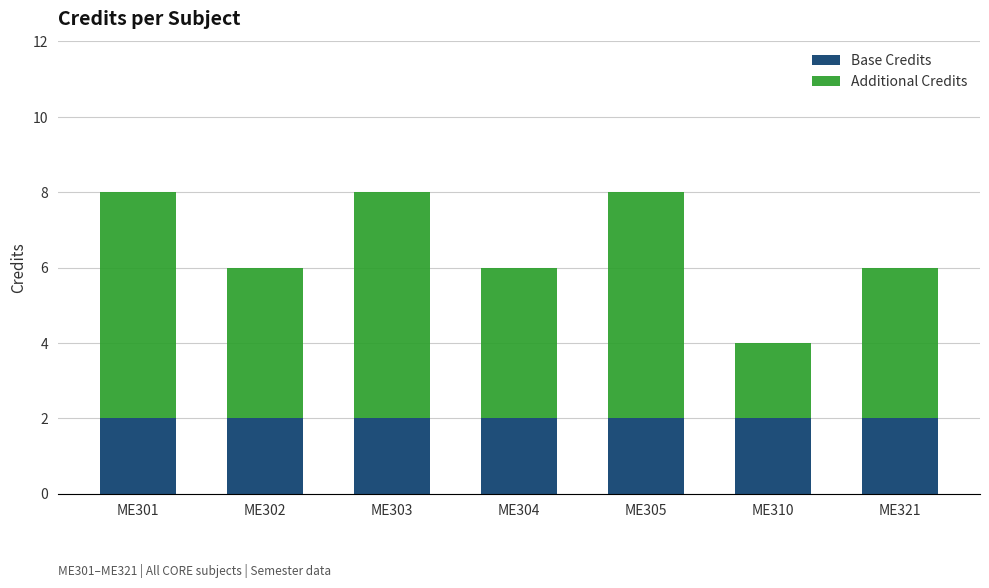

What is the sum of the Base Credits values at ME301 and ME304?

4